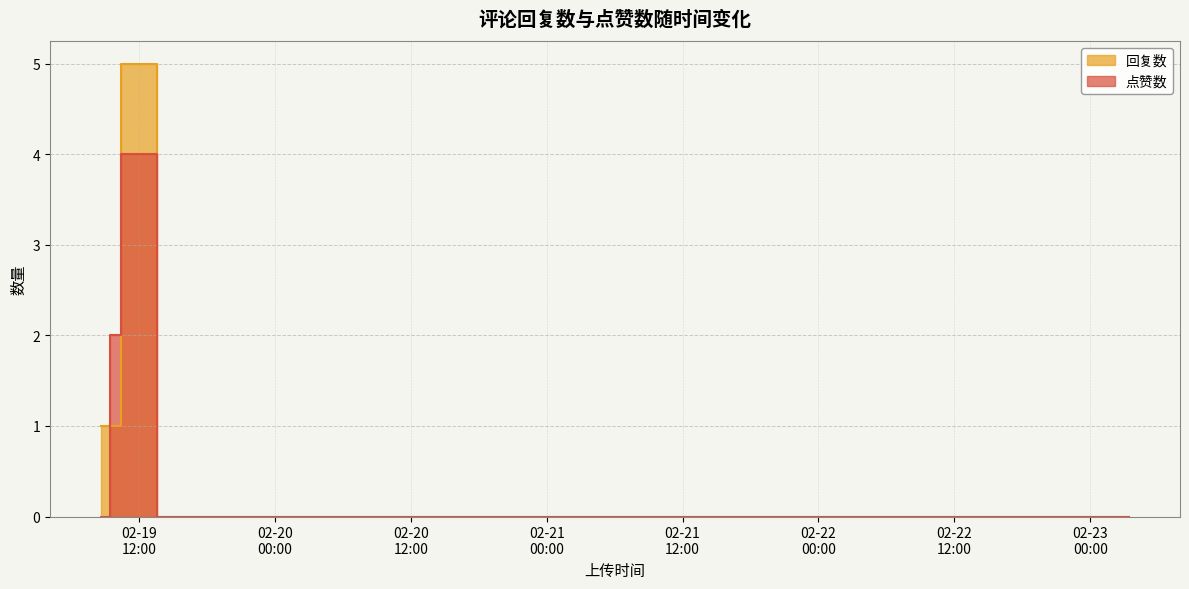

Rank the series by their average value, from highest to lowest.

回复数, 点赞数